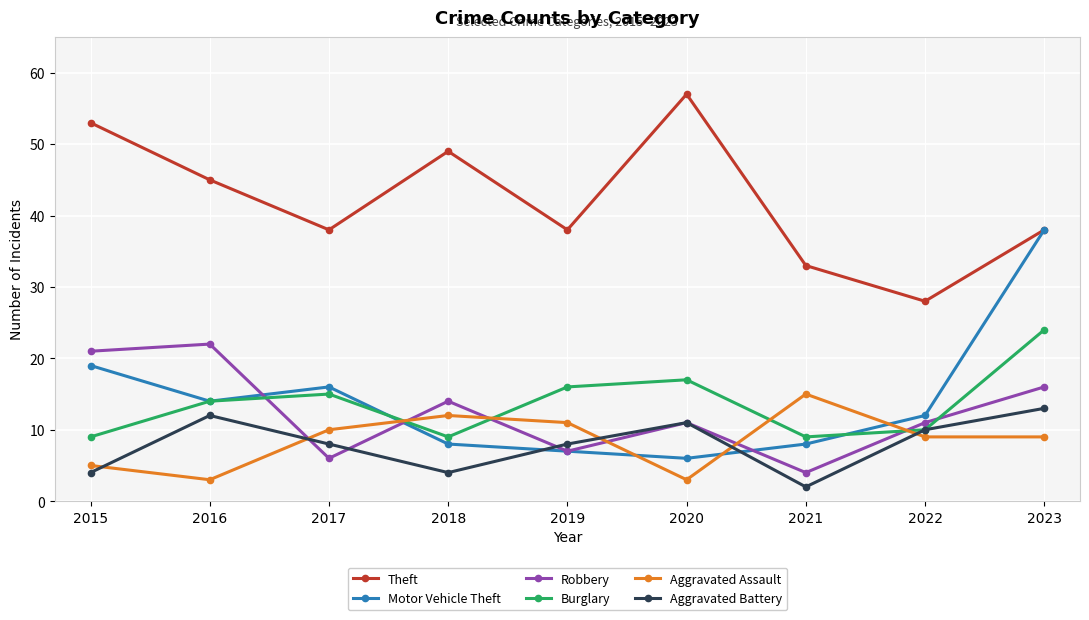

What is the sum of all Robbery values?

112